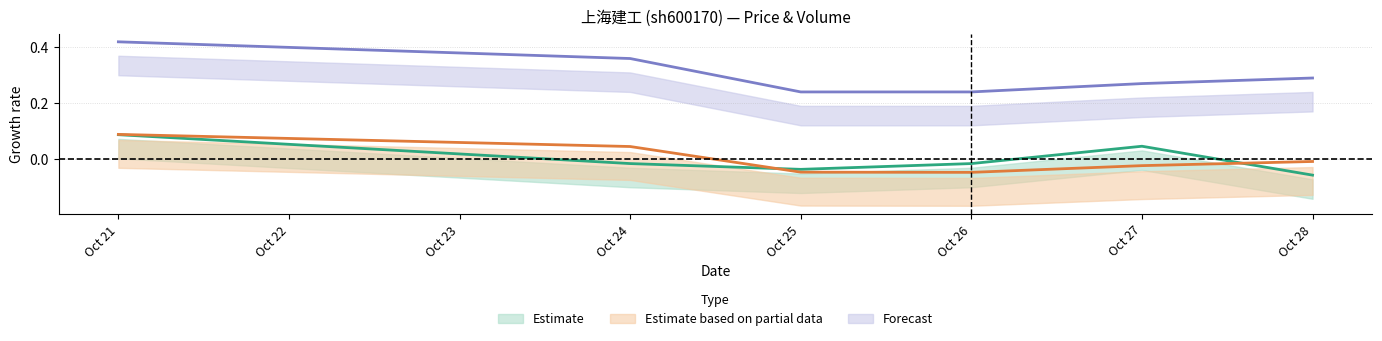

What is the minimum value shown in the chart?

-0.1